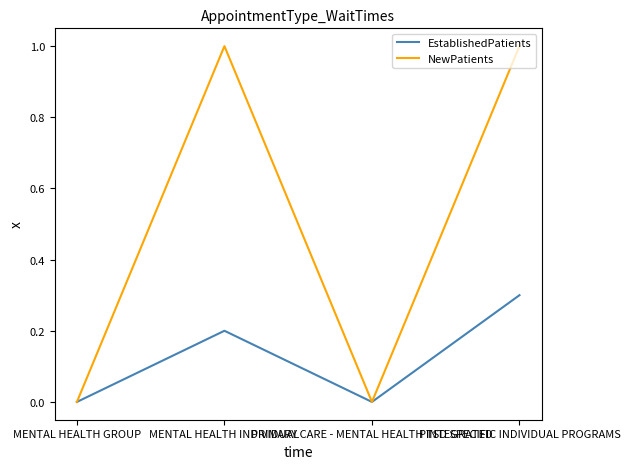

What are all the series names shown in the legend?

EstablishedPatients, NewPatients